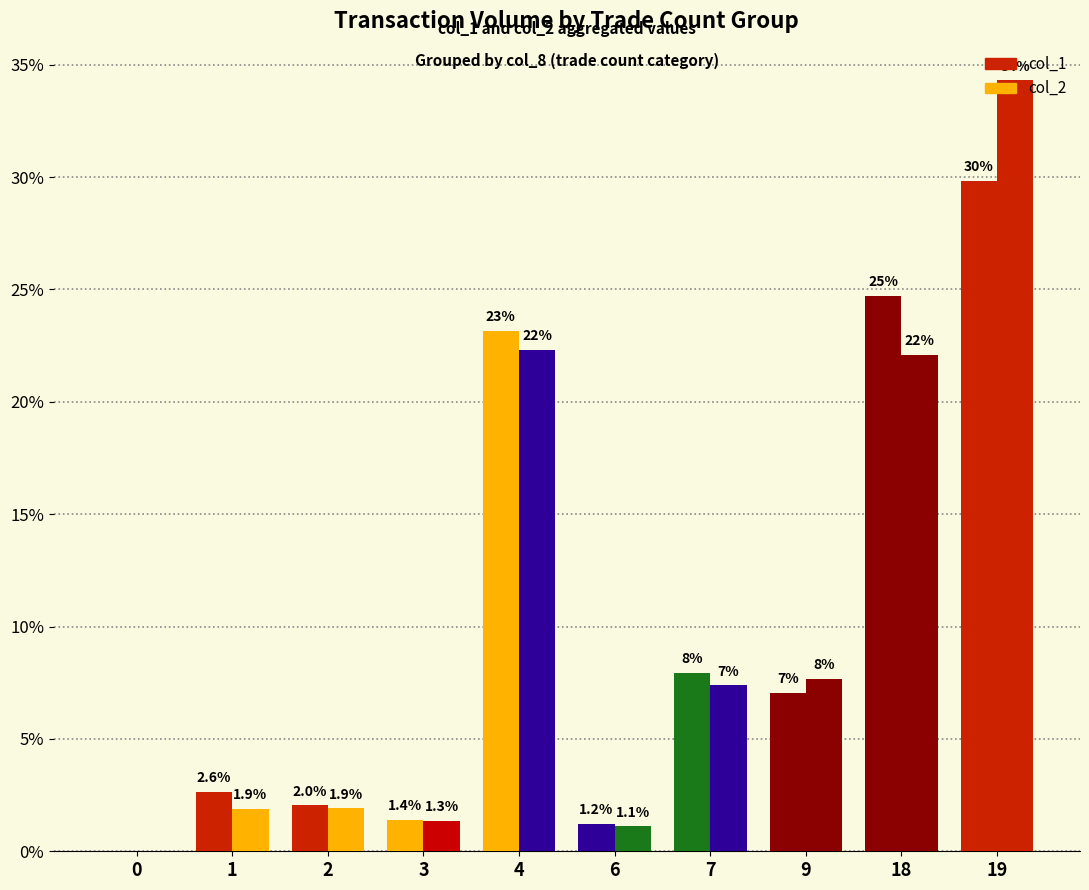

Reading left to right, what are all the values shown in this chart?

col_1: 0=0.0	1=2.6	2=2.0	3=1.4	4=23.2	6=1.2	7=7.9	9=7.0	18=24.7	19=29.8
col_2: 0=0.0	1=1.9	2=1.9	3=1.3	4=22.3	6=1.1	7=7.4	9=7.7	18=22.1	19=34.3